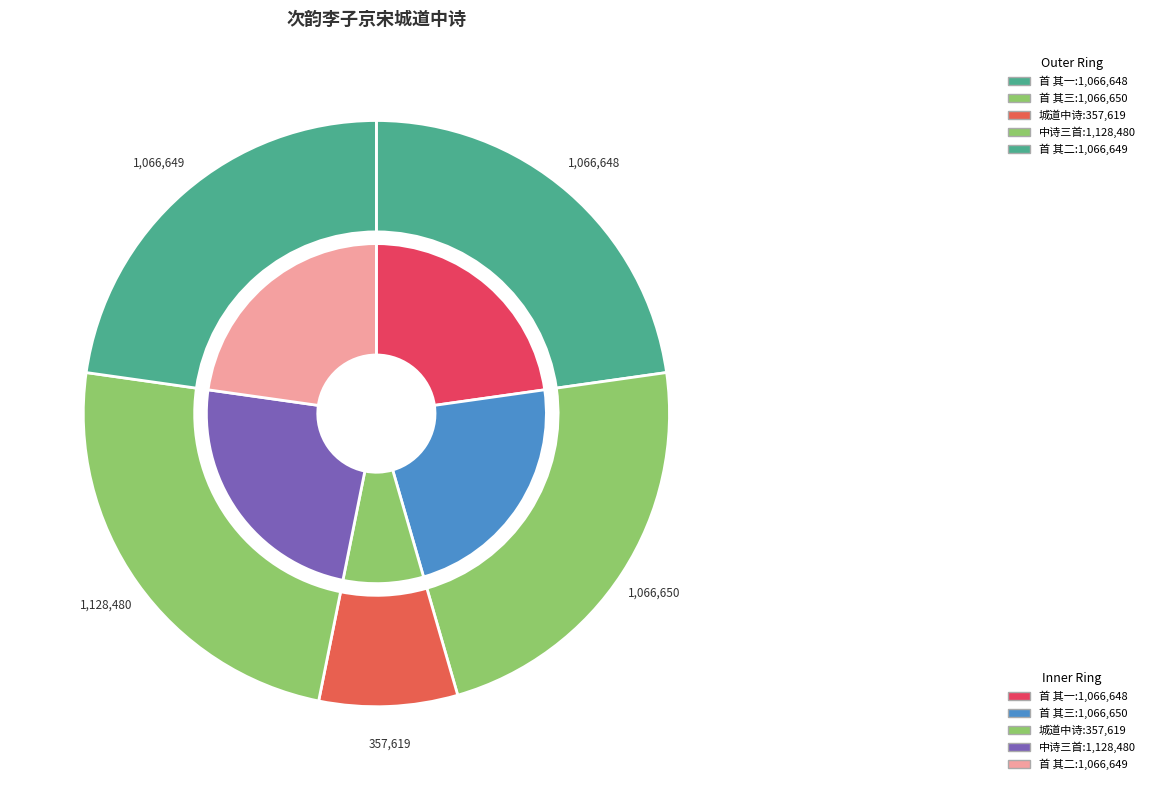

How many slices are in this pie chart?

5